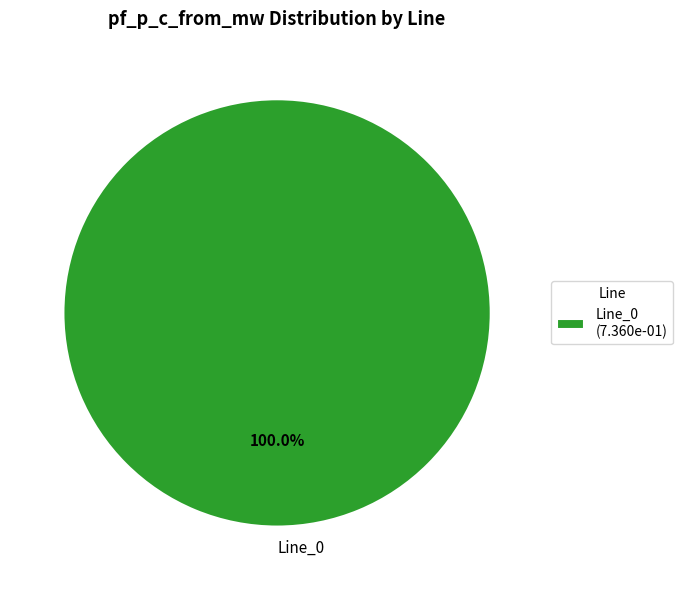

Is there a majority slice in this chart?

Yes